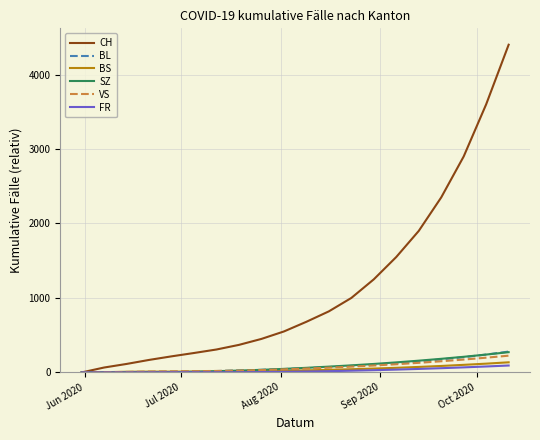

What is the difference between the maximum and minimum values in the VS series?

225